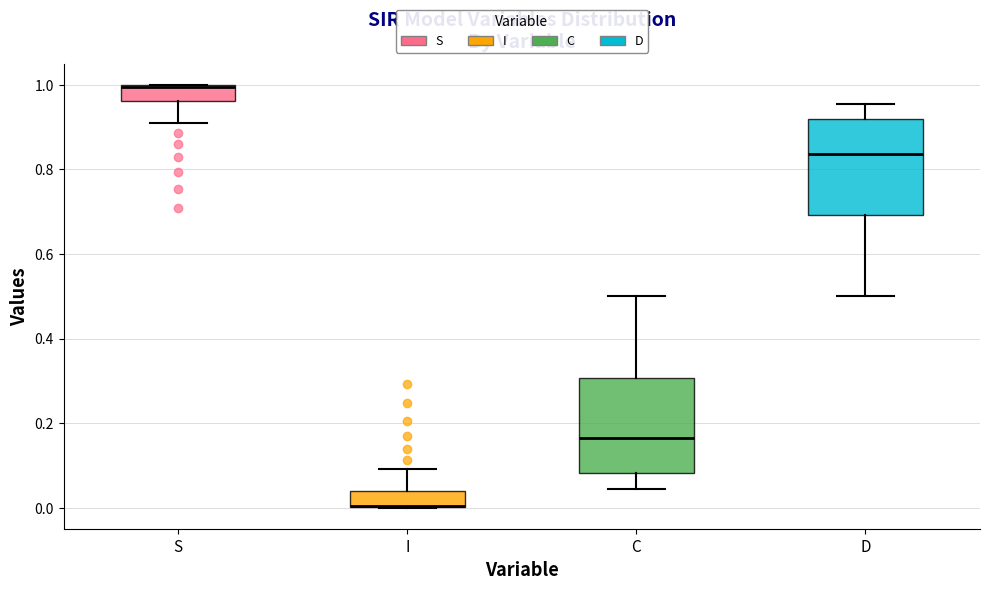

Reading left to right, transcribe this box plot: for each box, give where its median line is, the range the box spans, and where its two whiskers end, as read against the y-axis. The values are not printed on the chart, so give them approximately, as read against the axis.

S: median 1.00 (drawn on the box's upper edge), box 0.96 to 1.00, whiskers 0.90 to 1.00
I: median 0.00 (drawn on the box's lower edge), box 0.00 to 0.04, whiskers 0.00 to 0.10
C: median 0.16, box 0.08 to 0.30, whiskers 0.04 to 0.50
D: median 0.84, box 0.70 to 0.92, whiskers 0.50 to 0.96